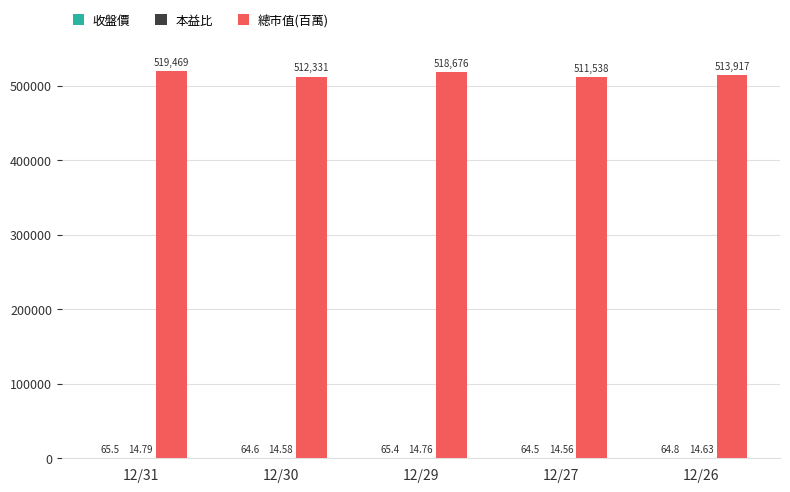

Between 12/29 and 12/27, which series saw the biggest shift?

總市值(百萬)